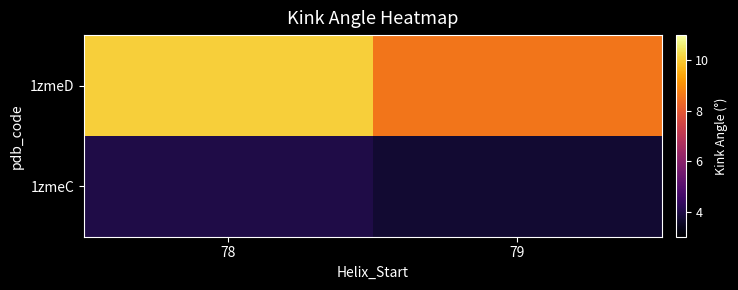

Rank the series by their average value, from lowest to highest.

1zmeC, 1zmeD